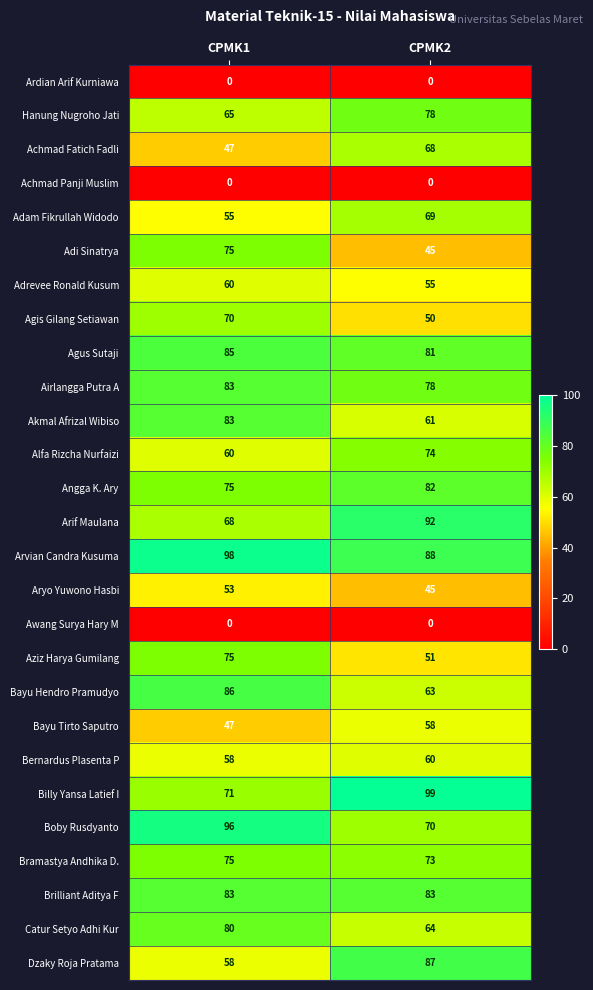

Between CPMK1 and CPMK2, which series saw the biggest shift?

Adi Sinatrya